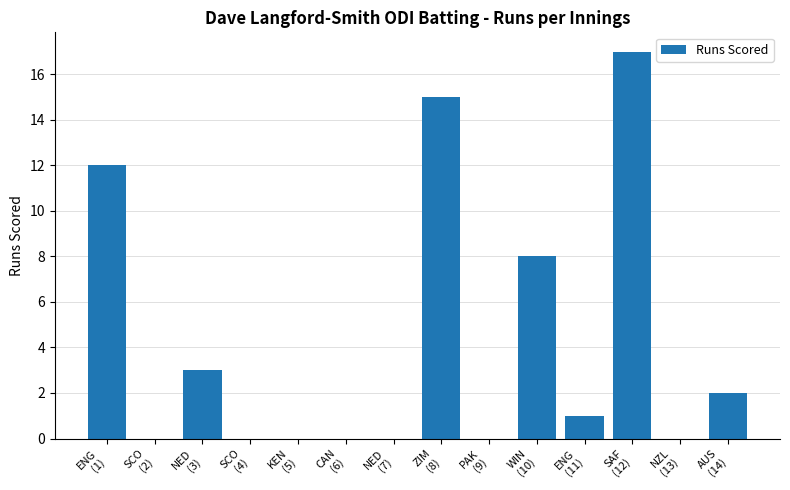

The chart shows a value of 11 at CAN
(6). True or false?

False